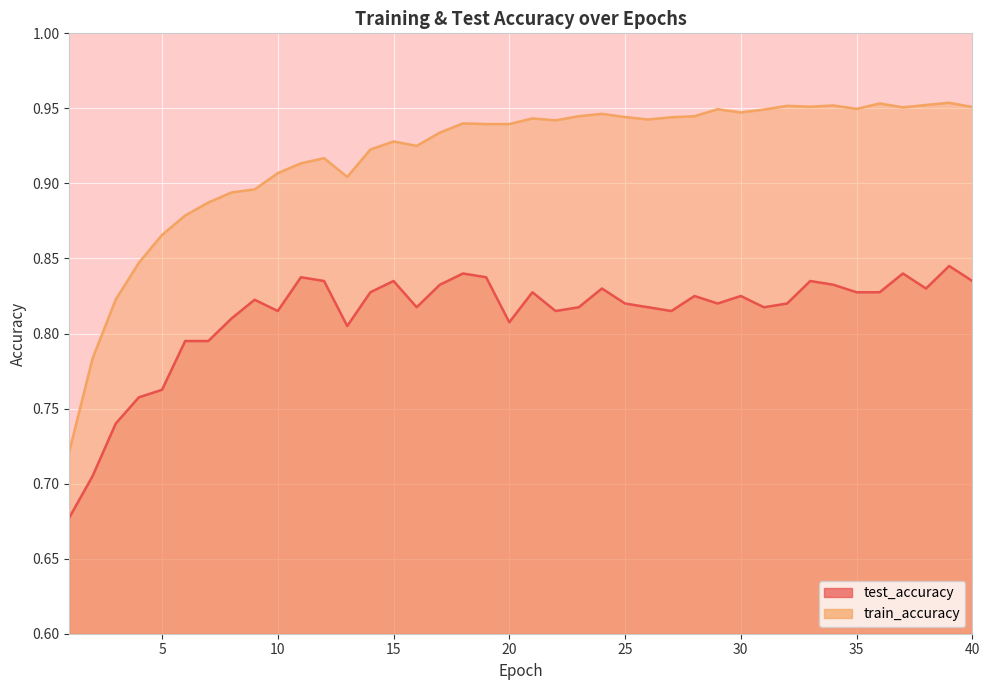

What is the greatest value displayed?

1.0